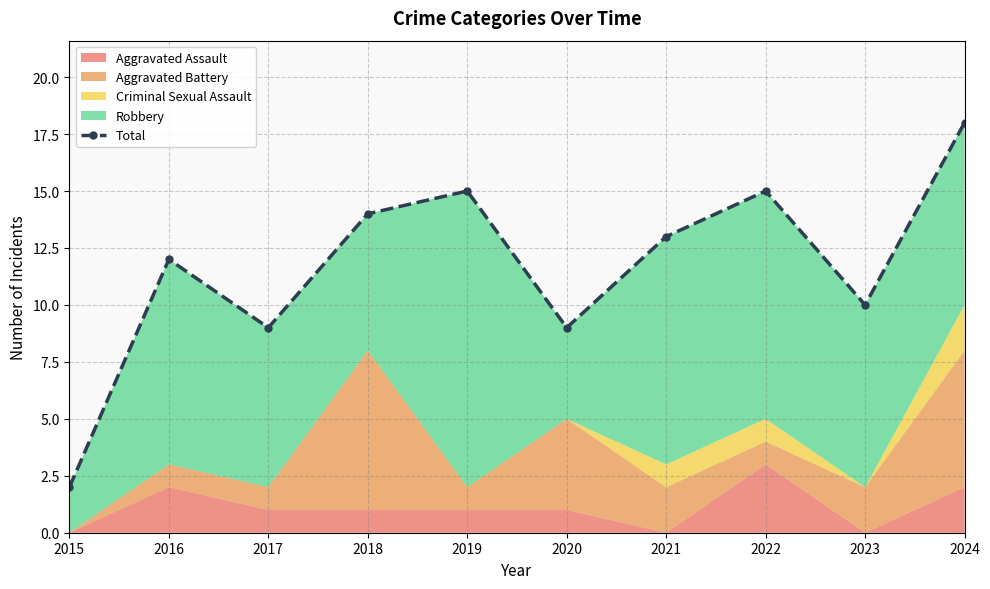

Rank the categories by value from highest to lowest.

2024, 2019, 2022, 2018, 2021, 2016, 2023, 2017, 2020, 2015